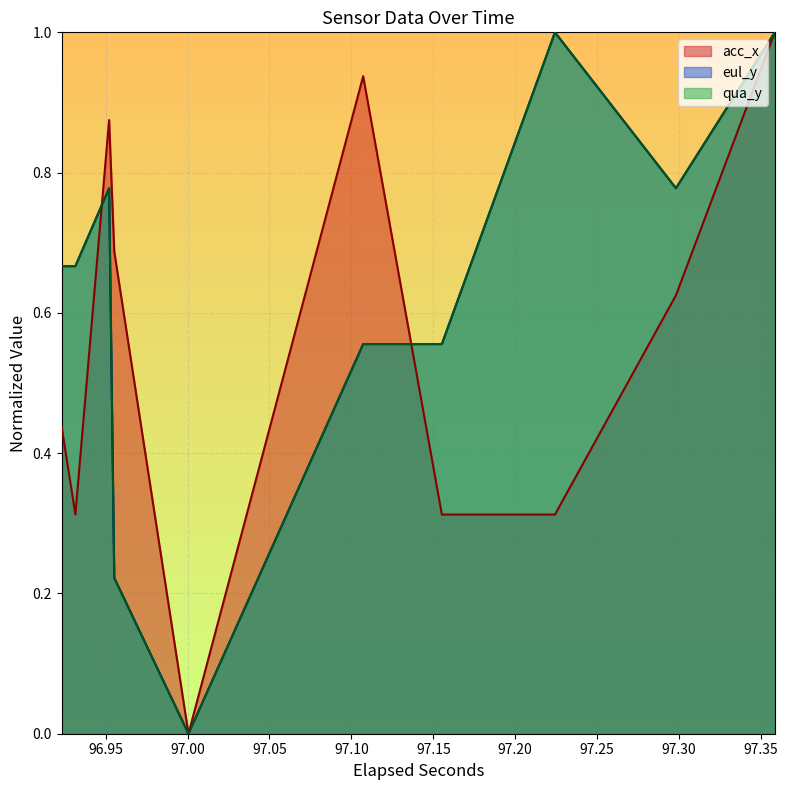

What are all the series names shown in the legend?

acc_x, eul_y, qua_y